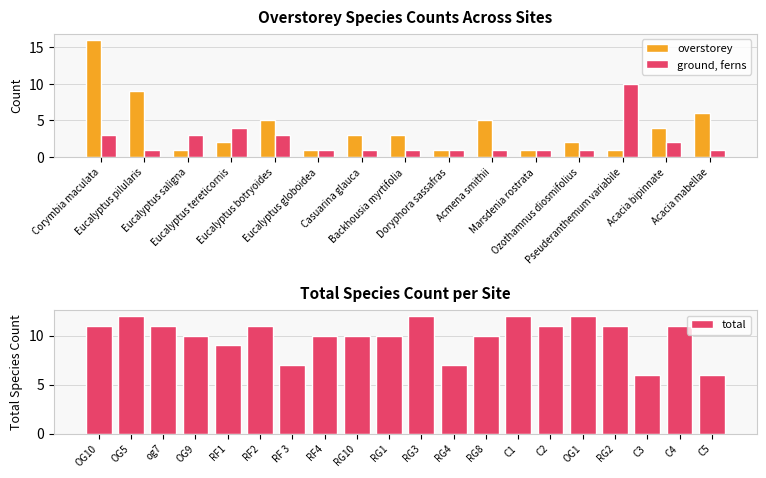

What is the sum of all overstorey values?

60